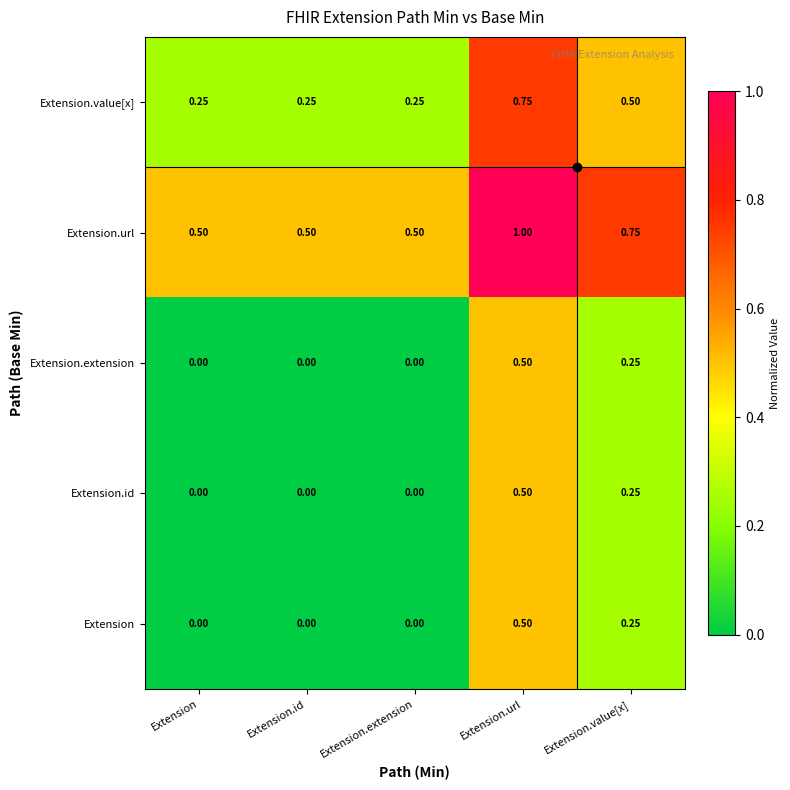

How many positive values does the Extension.id series have?

2